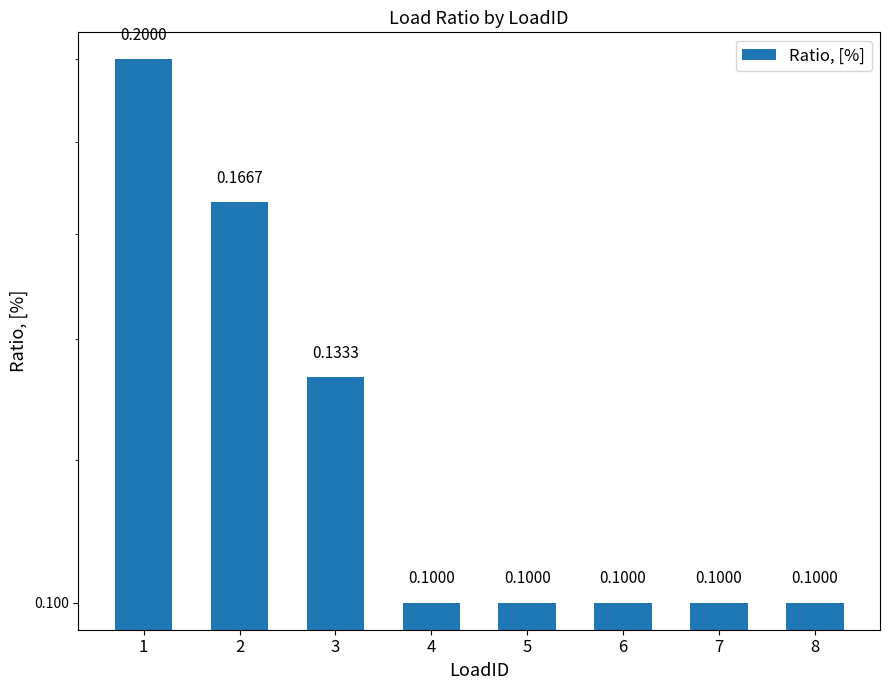

Which label corresponds to the largest value in the chart?

1